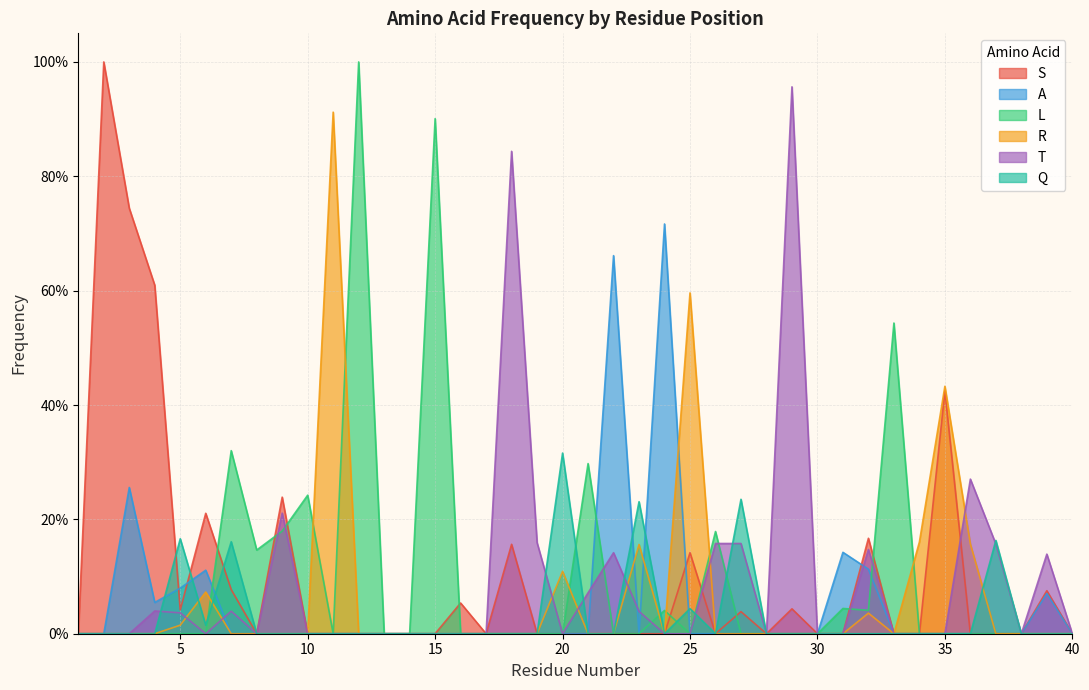

Reading left to right, what are all the values shown in this chart?

S: 1=0.0	2=1.0	3=0.7	4=0.6	5=0.0	6=0.2	7=0.1	8=0.0	9=0.2	10=0.0	11=0.0	12=0.0	13=0.0	14=0.0	15=0.0	16=0.1	17=0.0	18=0.2	19=0.0	20=0.0	21=0.0	22=0.0	23=0.0	24=0.0	25=0.1	26=0.0	27=0.0	28=0.0	29=0.0	30=0.0	31=0.0	32=0.2	33=0.0	34=0.0	35=0.4	36=0.0	37=0.0	38=0.0	39=0.1	40=0.0
A: 1=0.0	2=0.0	3=0.3	4=0.1	5=0.1	6=0.1	7=0.0	8=0.0	9=0.0	10=0.0	11=0.0	12=0.0	13=0.0	14=0.0	15=0.0	16=0.0	17=0.0	18=0.0	19=0.0	20=0.0	21=0.0	22=0.7	23=0.0	24=0.7	25=0.0	26=0.0	27=0.0	28=0.0	29=0.0	30=0.0	31=0.1	32=0.1	33=0.0	34=0.0	35=0.0	36=0.0	37=0.0	38=0.0	39=0.1	40=0.0
L: 1=0.0	2=0.0	3=0.0	4=0.0	5=0.0	6=0.0	7=0.3	8=0.1	9=0.2	10=0.2	11=0.0	12=1.0	13=0.0	14=0.0	15=0.9	16=0.0	17=0.0	18=0.0	19=0.0	20=0.0	21=0.3	22=0.0	23=0.0	24=0.0	25=0.0	26=0.2	27=0.0	28=0.0	29=0.0	30=0.0	31=0.0	32=0.0	33=0.5	34=0.0	35=0.0	36=0.0	37=0.0	38=0.0	39=0.0	40=0.0
R: 1=0.0	2=0.0	3=0.0	4=0.0	5=0.0	6=0.1	7=0.0	8=0.0	9=0.0	10=0.0	11=0.9	12=0.0	13=0.0	14=0.0	15=0.0	16=0.0	17=0.0	18=0.0	19=0.0	20=0.1	21=0.0	22=0.0	23=0.2	24=0.0	25=0.6	26=0.0	27=0.0	28=0.0	29=0.0	30=0.0	31=0.0	32=0.0	33=0.0	34=0.2	35=0.4	36=0.2	37=0.0	38=0.0	39=0.0	40=0.0
T: 1=0.0	2=0.0	3=0.0	4=0.0	5=0.0	6=0.0	7=0.0	8=0.0	9=0.2	10=0.0	11=0.0	12=0.0	13=0.0	14=0.0	15=0.0	16=0.0	17=0.0	18=0.8	19=0.2	20=0.0	21=0.1	22=0.1	23=0.0	24=0.0	25=0.0	26=0.2	27=0.2	28=0.0	29=1.0	30=0.0	31=0.0	32=0.1	33=0.0	34=0.0	35=0.0	36=0.3	37=0.2	38=0.0	39=0.1	40=0.0
Q: 1=0.0	2=0.0	3=0.0	4=0.0	5=0.2	6=0.0	7=0.2	8=0.0	9=0.0	10=0.0	11=0.0	12=0.0	13=0.0	14=0.0	15=0.0	16=0.0	17=0.0	18=0.0	19=0.0	20=0.3	21=0.0	22=0.0	23=0.2	24=0.0	25=0.0	26=0.0	27=0.2	28=0.0	29=0.0	30=0.0	31=0.0	32=0.0	33=0.0	34=0.0	35=0.0	36=0.0	37=0.2	38=0.0	39=0.0	40=0.0